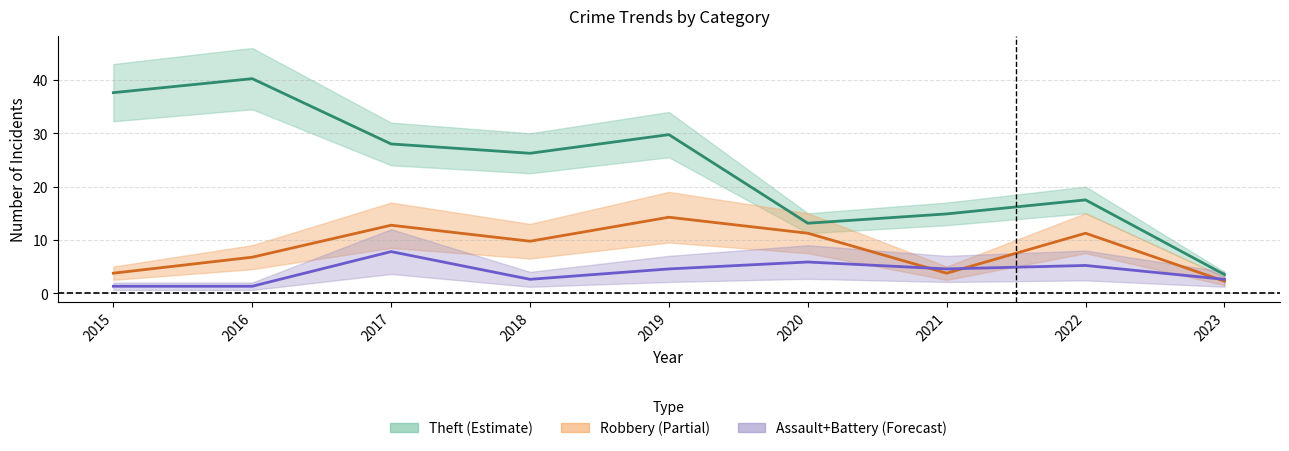

How many interior local valleys does the Assault+Battery (mid) series have?

2